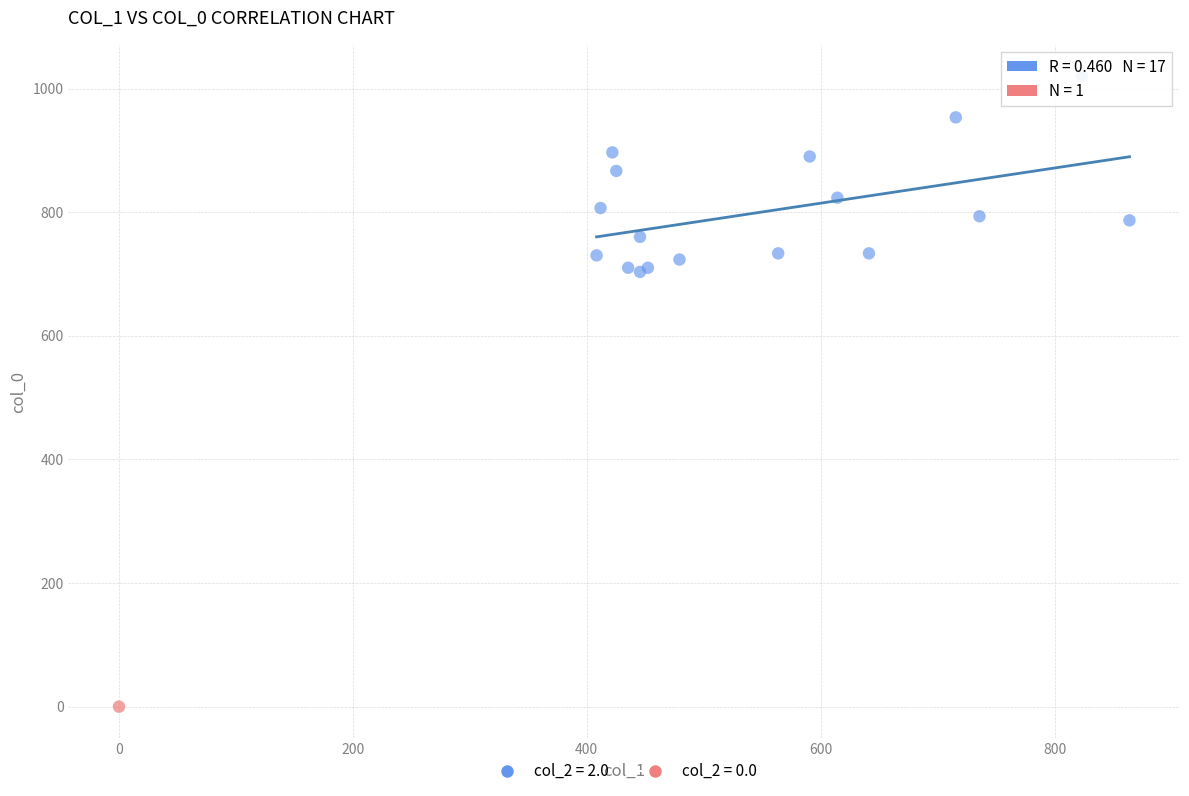

What are all the series names shown in the legend?

col_2 = 2.0, col_2 = 0.0